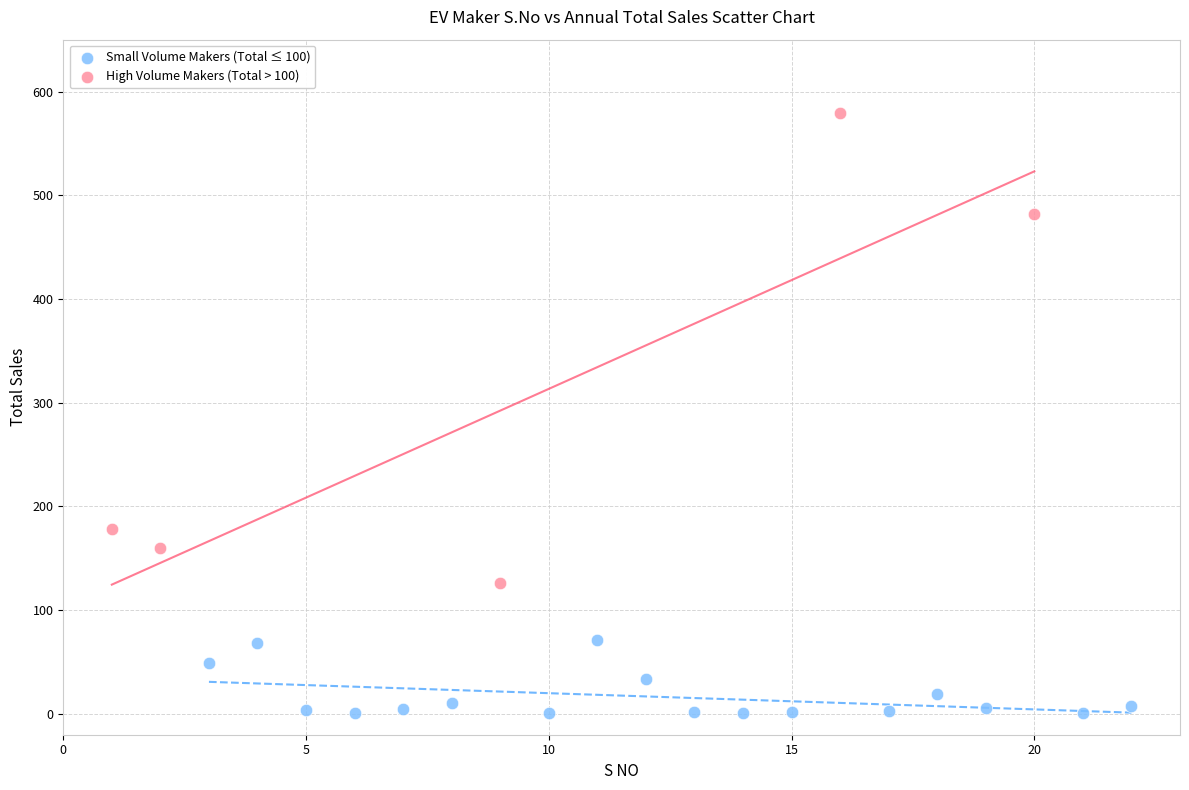

Which series contains the lowest Y value?

Small Volume Makers (Total ≤ 100)